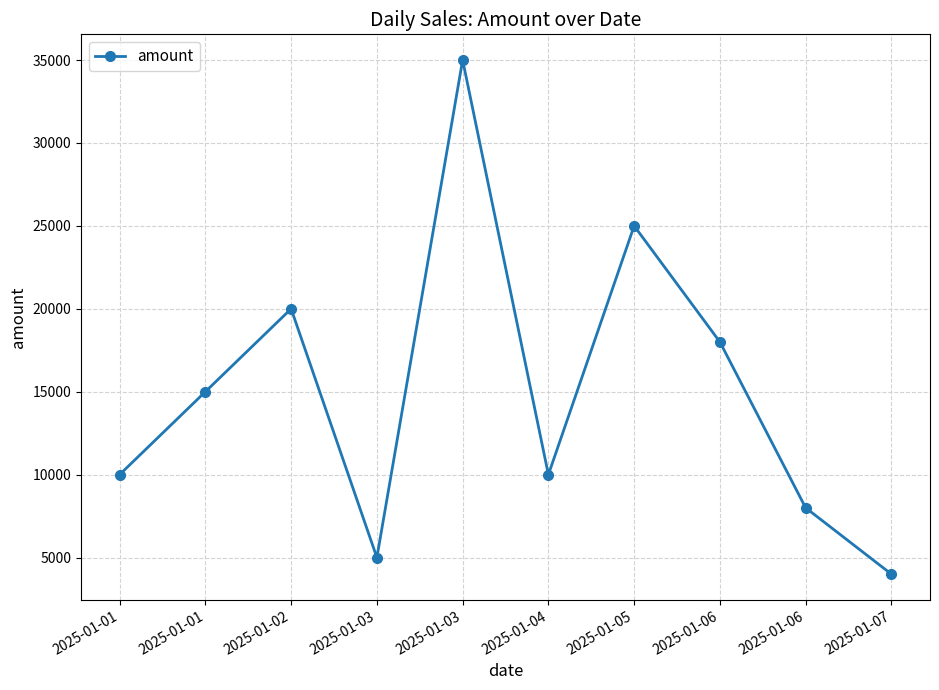

How many data points are less than 15000?

5